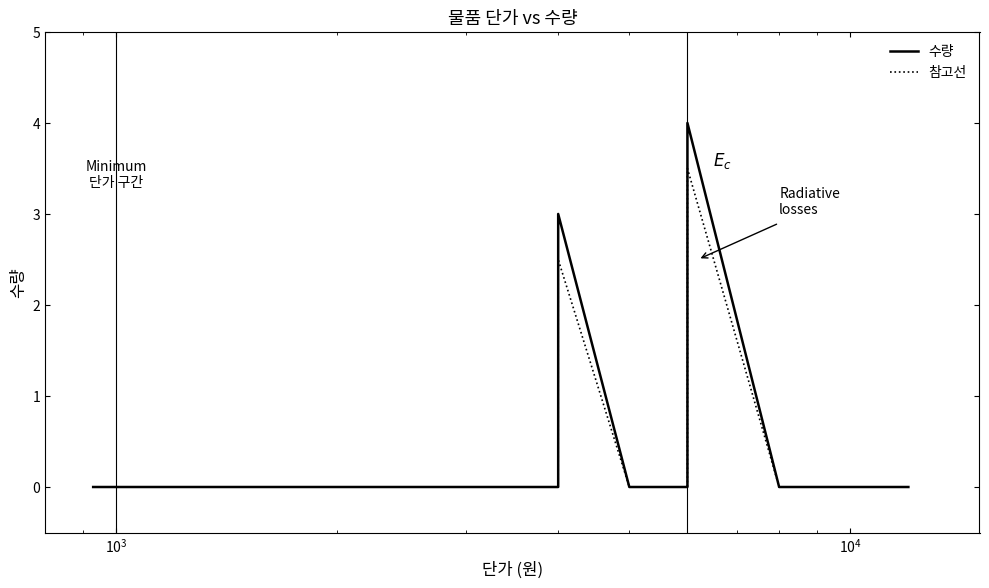

True or false: 수량 has a value of 2.8 at 11.

False